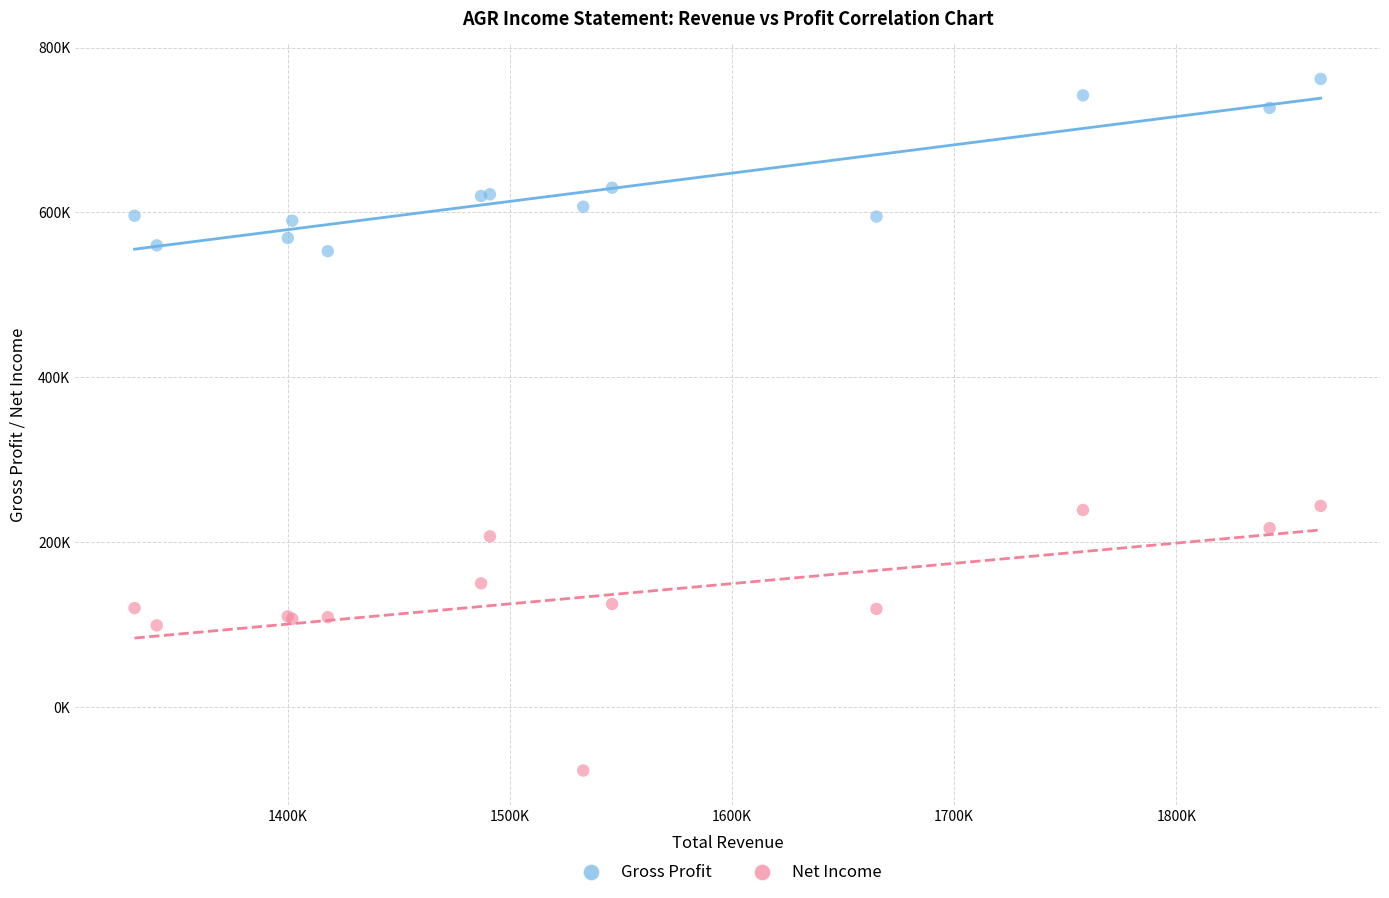

What are all the series names shown in the legend?

Gross Profit, Net Income